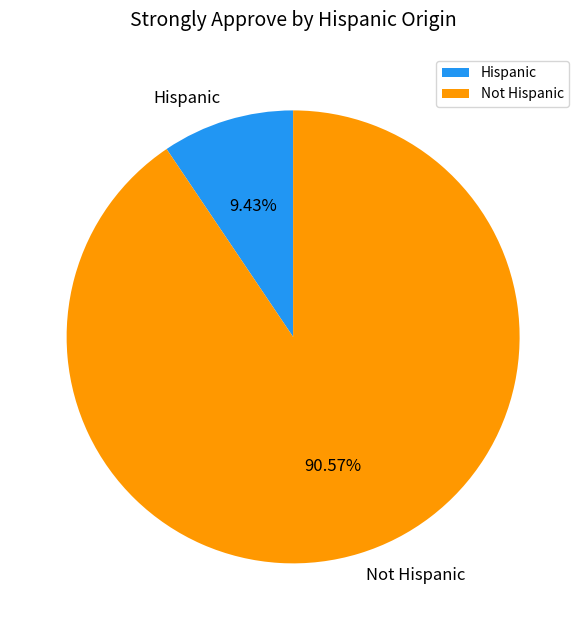

Which category accounts for the majority?

Not Hispanic